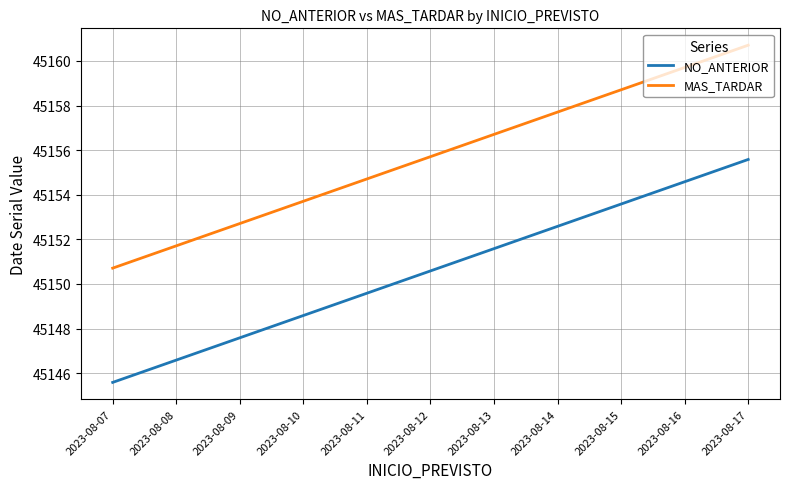

The value of NO_ANTERIOR at 2023-08-12 is 11026.8. True or false?

False